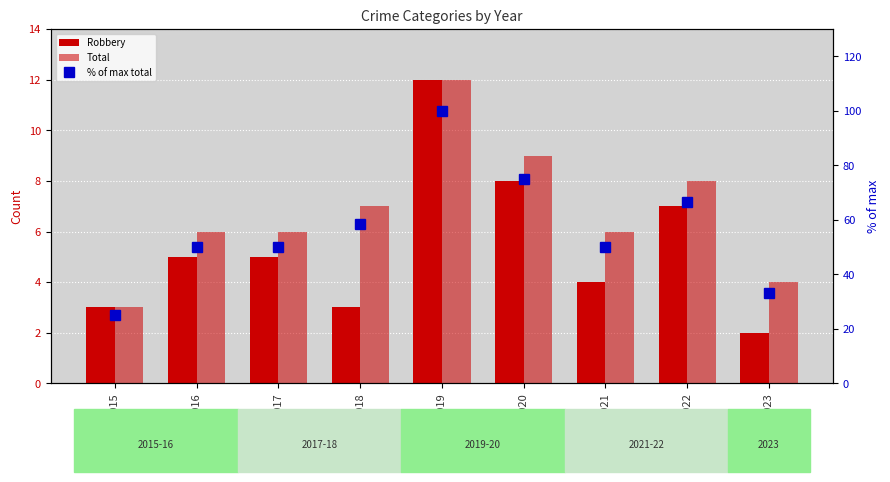

The value of Total at 2022 is 8.0. True or false?

True